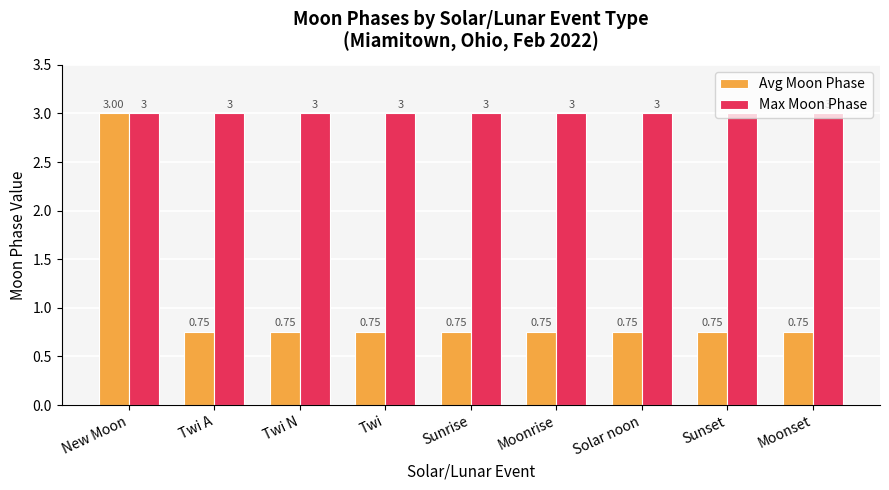

At which category is the sum across all series the highest?

New Moon